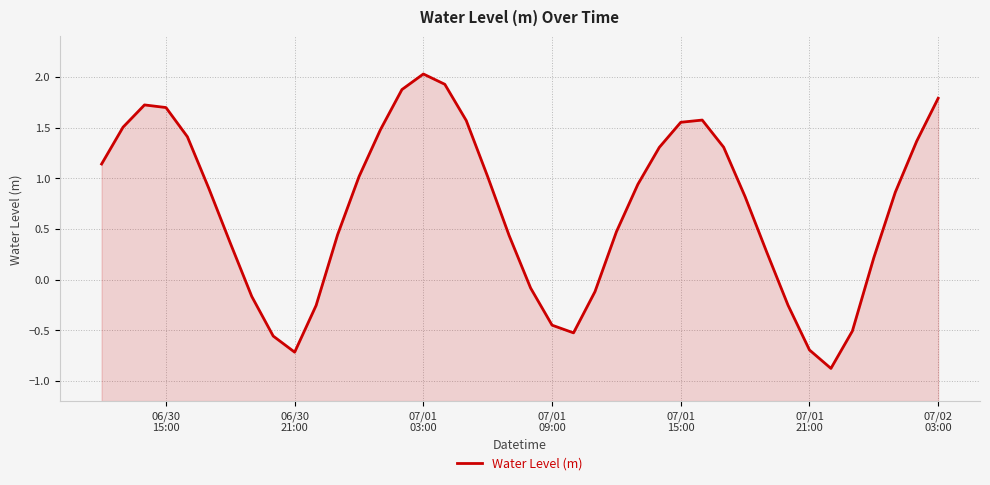

What is the label of the 6th point from the left?

07/01
21:00